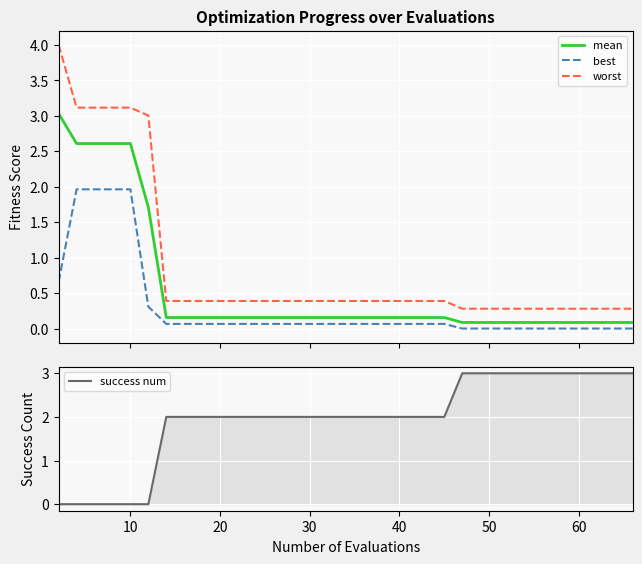

Which series has the largest total across all categories?

success num